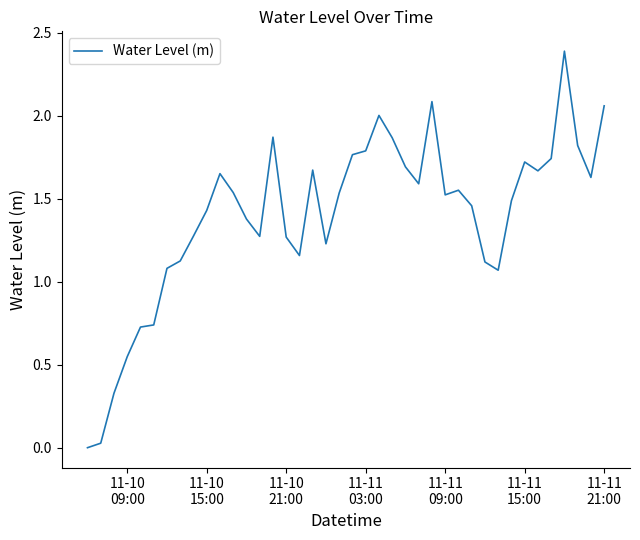

What is the difference between the maximum and minimum values?

2.4